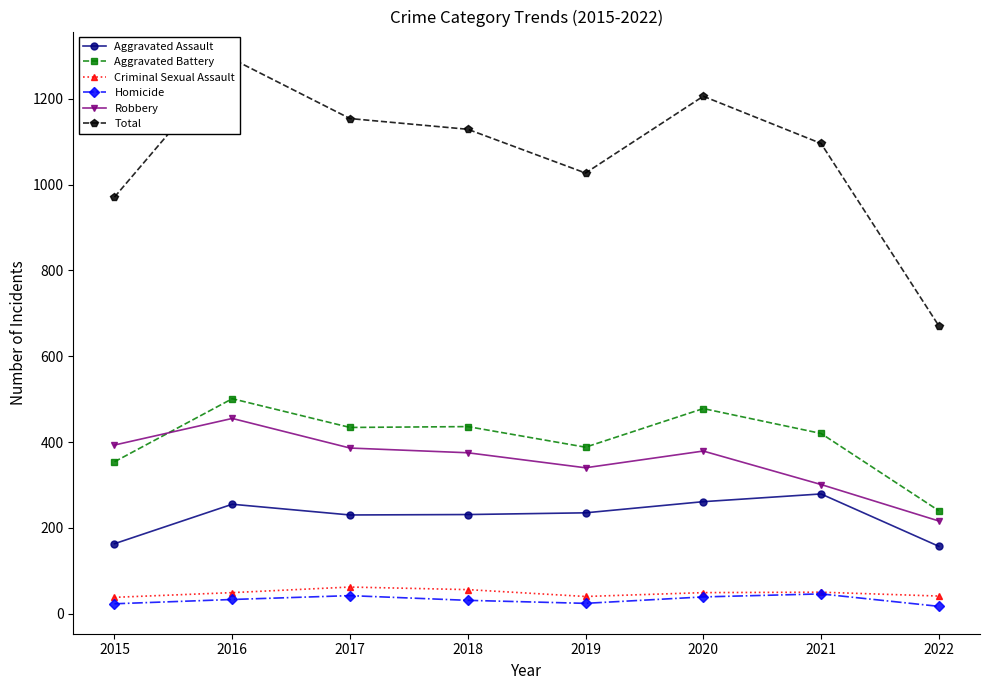

At which label is Robbery closest to 335?

2019